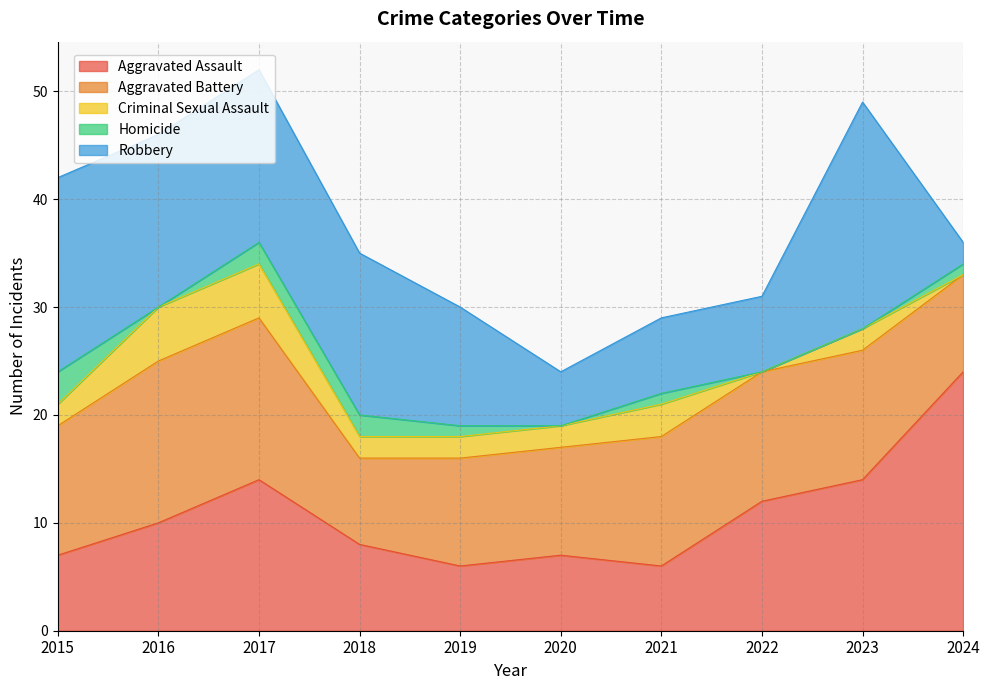

Reading left to right, extract all data points from this chart.

Aggravated Assault: 2015=7	2016=10	2017=14	2018=8	2019=6	2020=7	2021=6	2022=12	2023=14	2024=24
Aggravated Battery: 2015=12	2016=15	2017=15	2018=8	2019=10	2020=10	2021=12	2022=12	2023=12	2024=9
Criminal Sexual Assault: 2015=2	2016=5	2017=5	2018=2	2019=2	2020=2	2021=3	2022=0	2023=2	2024=0
Homicide: 2015=3	2016=0	2017=2	2018=2	2019=1	2020=0	2021=1	2022=0	2023=0	2024=1
Robbery: 2015=18	2016=16	2017=16	2018=15	2019=11	2020=5	2021=7	2022=7	2023=21	2024=2